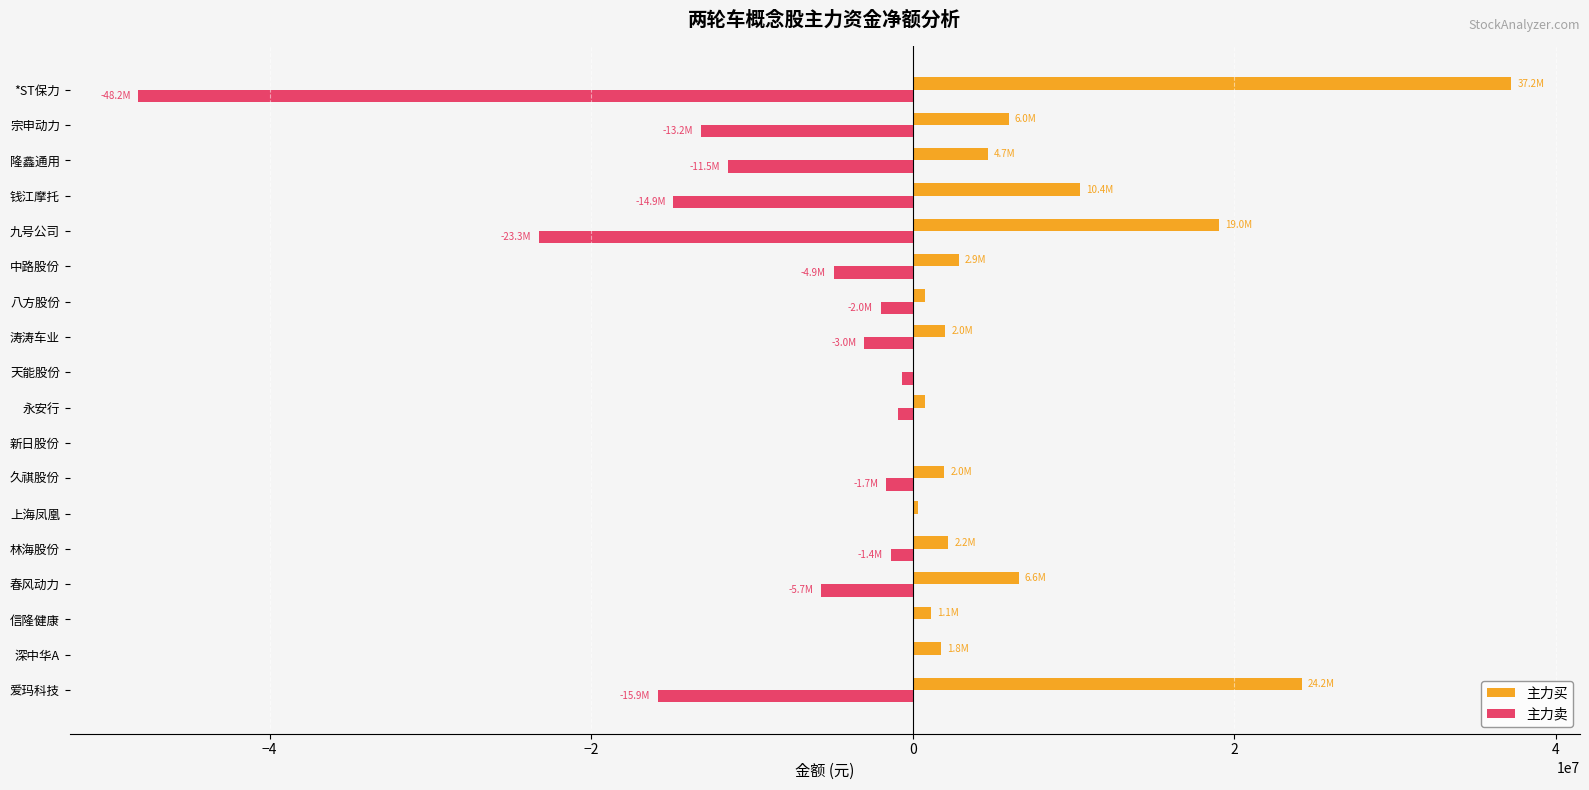

At which category is the sum across all series the highest?

爱玛科技